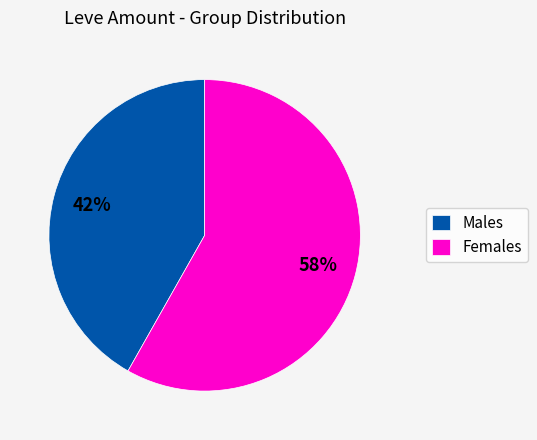

What is the ratio of the value at Males to the value at Females?

0.7